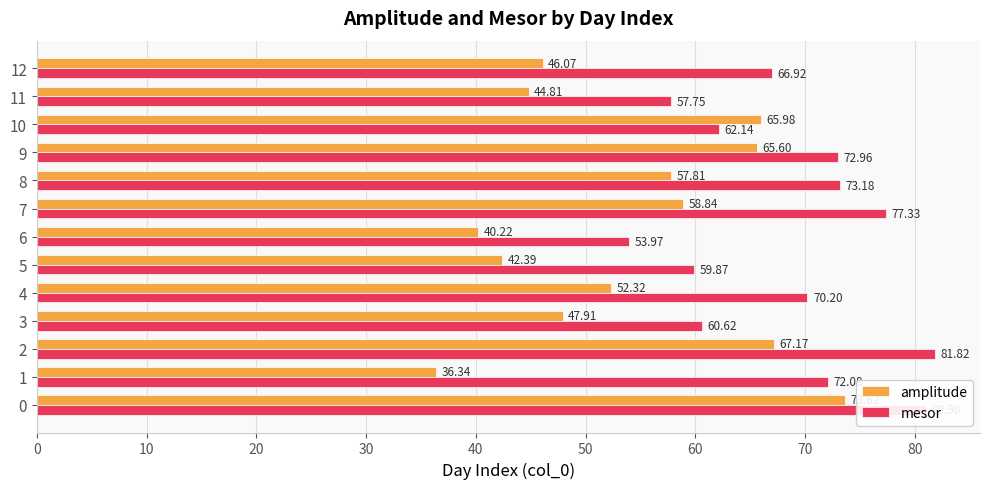

Which series has the largest total across all categories?

mesor